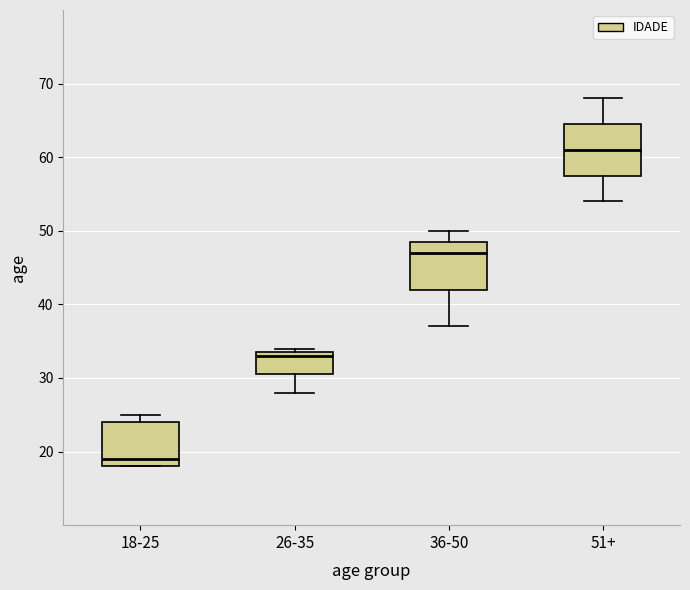

Reading left to right, transcribe this box plot: for each box, give where its median line is, the range the box spans, and where its two whiskers end, as read against the y-axis. The values are not printed on the chart, so give them approximately, as read against the axis.

18-25: median 19, box 18 to 24, whiskers 18 to 25
26-35: median 33, box 31 to 34, whiskers 28 to 34 (just above the box's upper edge)
36-50: median 47, box 42 to 49, whiskers 37 to 50
51+: median 61, box 58 to 65, whiskers 54 to 68